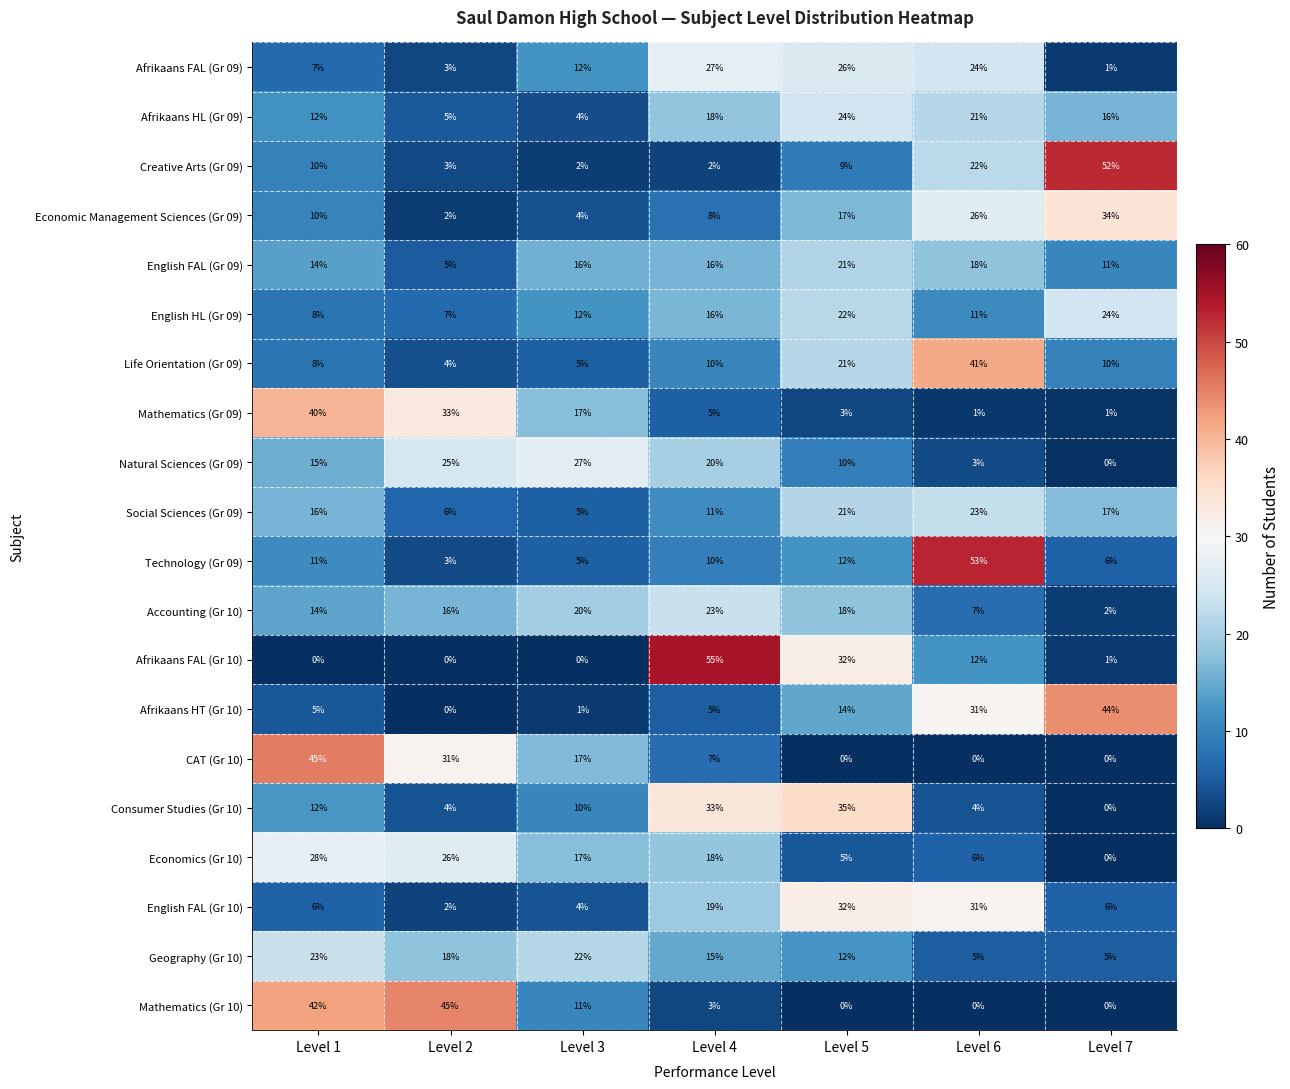

Which series has the widest spread of values?

Afrikaans FAL (Gr 10)